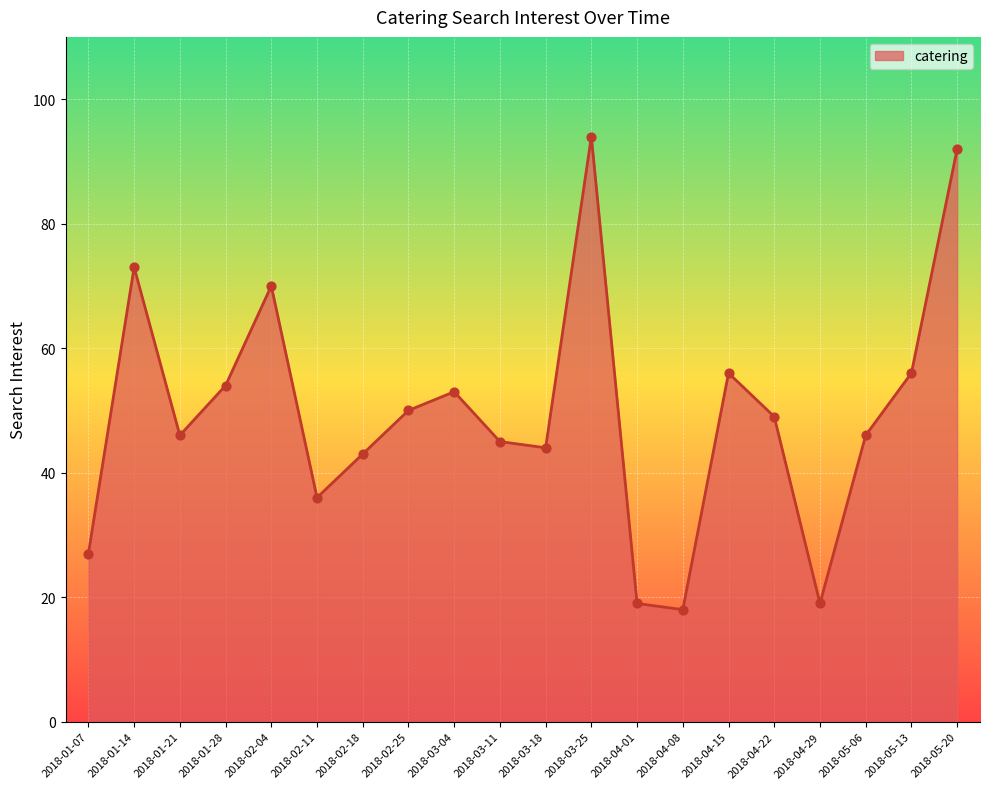

What is the change in value from 2018-03-25 to 2018-05-13?

-38